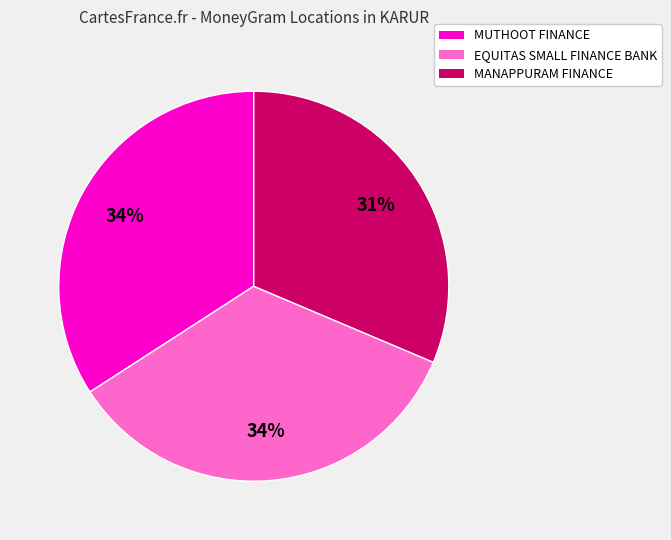

To the nearest percent, what is the difference between the largest and smallest slice percentages?

3%